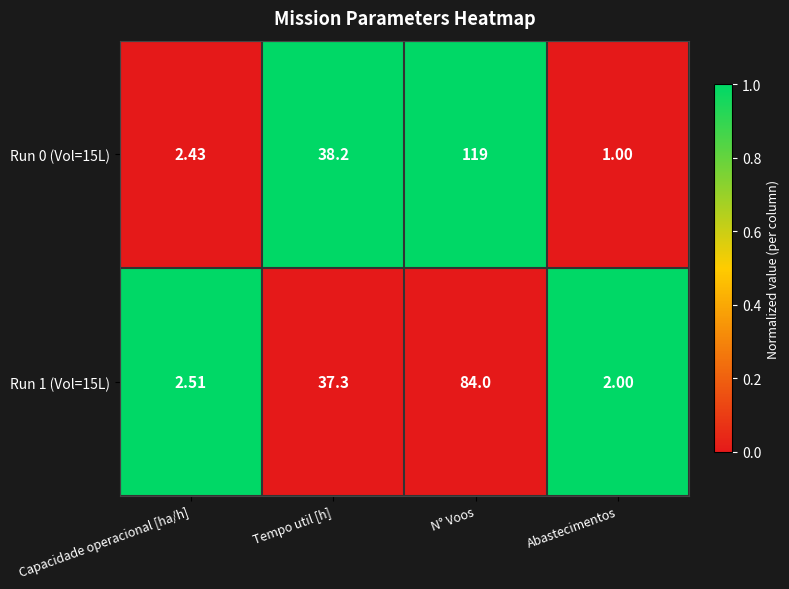

At which category does the chart reach its minimum across all series?

Abastecimentos